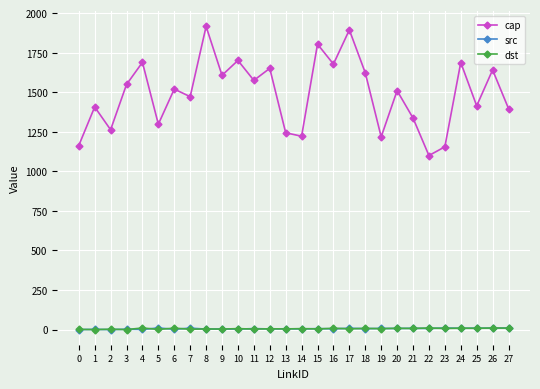

True or false: cap and dst intersect in this chart.

False